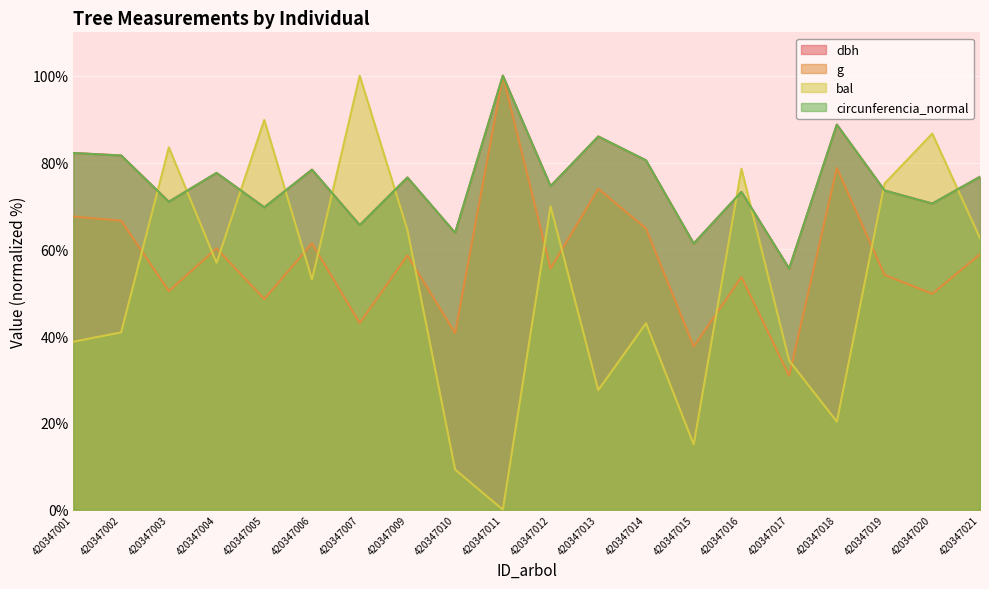

Rank the series at 420347004 from highest to lowest value.

dbh, circunferencia_normal, g, bal